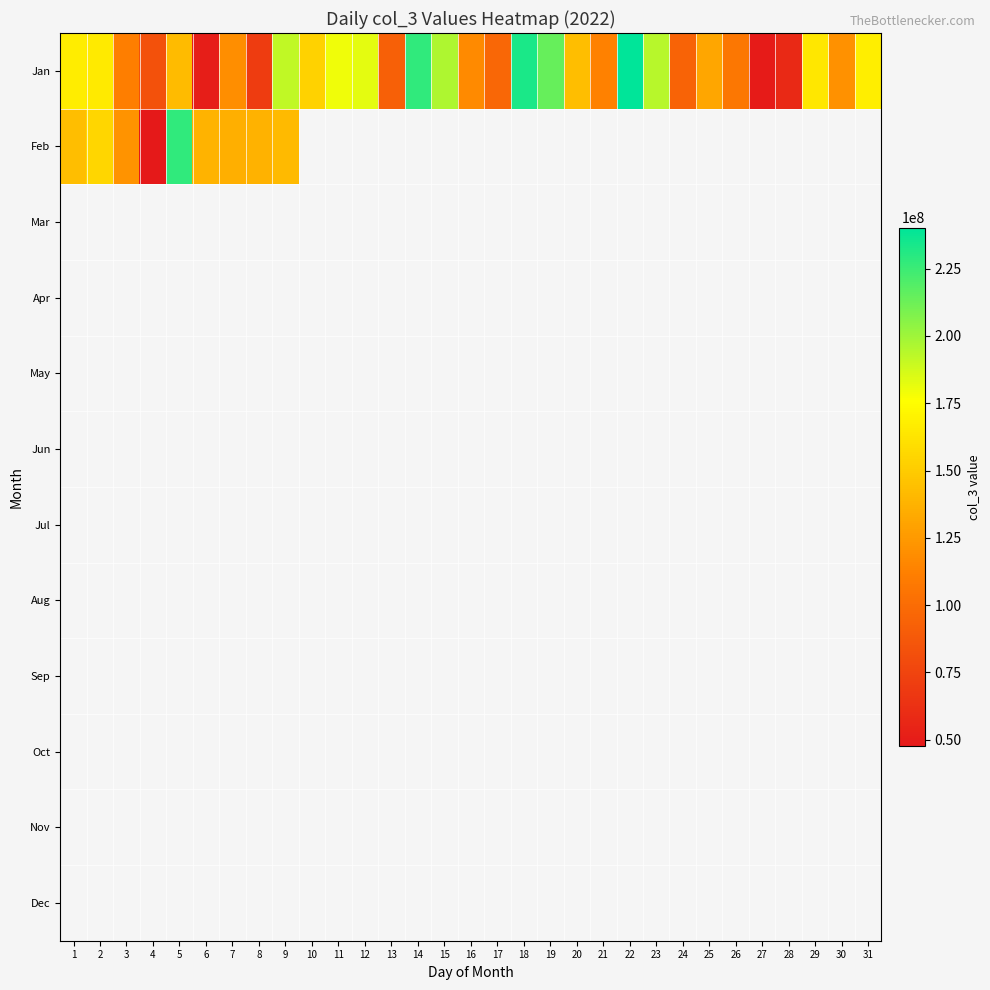

Is it true that Jan equals 50743464.0 at 6?

True